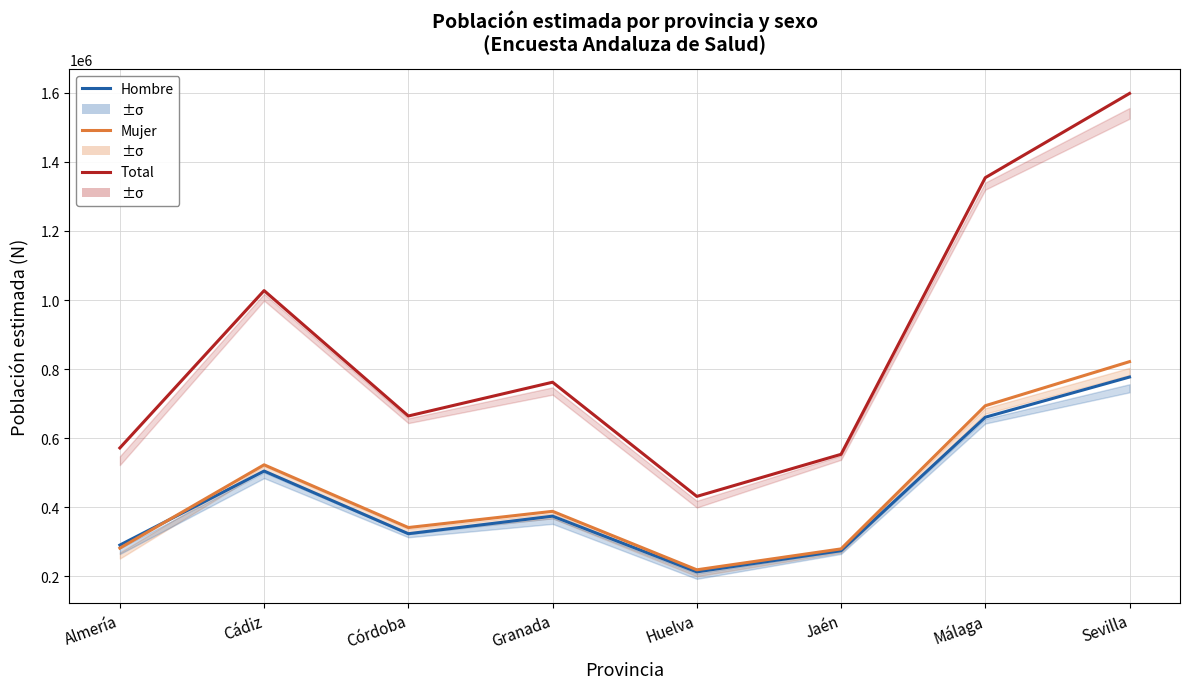

Reading left to right, what are all the values shown in this chart?

Hombre: 290203	504633	323116	373982	212618	273981	660597	776972
Mujer: 281385	522731	341020	387974	218593	279140	693853	821520
Total: 571588	1027364	664136	761956	431211	553121	1354450	1598492